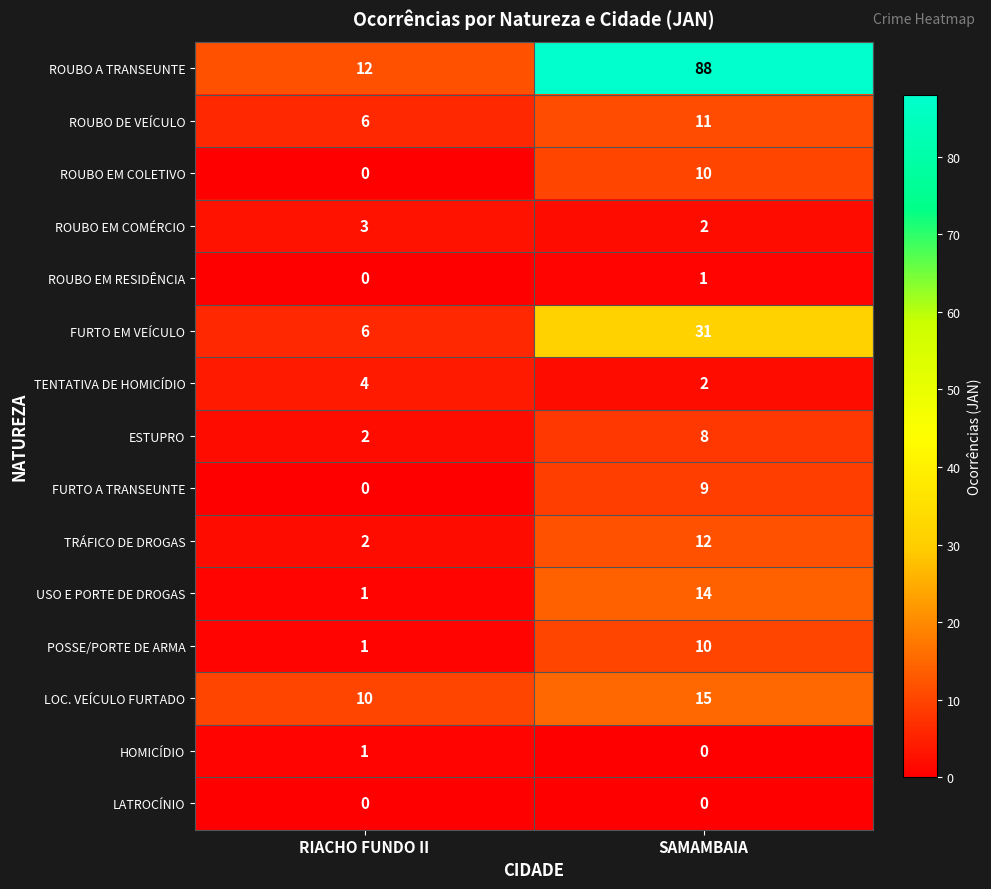

At how many categories does at least one series exceed 67?

1